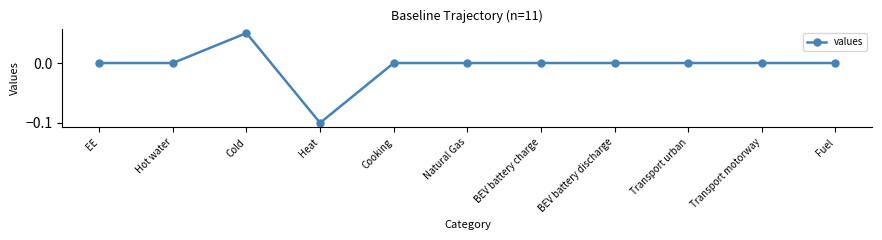

Where is the first local maximum?

Cold